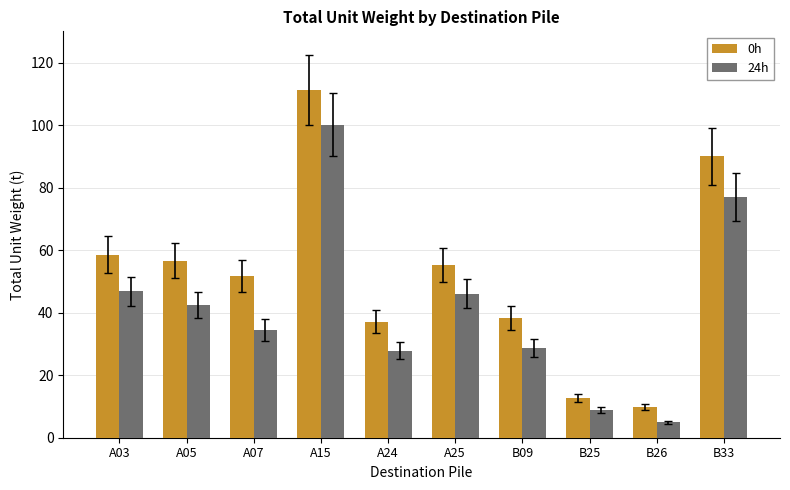

Which category has the highest value in the 24h series?

A15